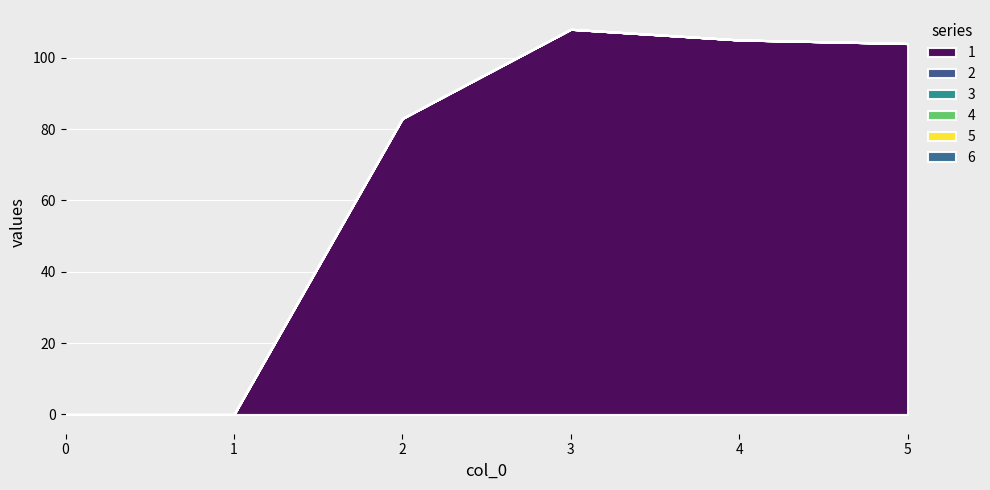

Between 1 and 4, which series saw the biggest shift?

1